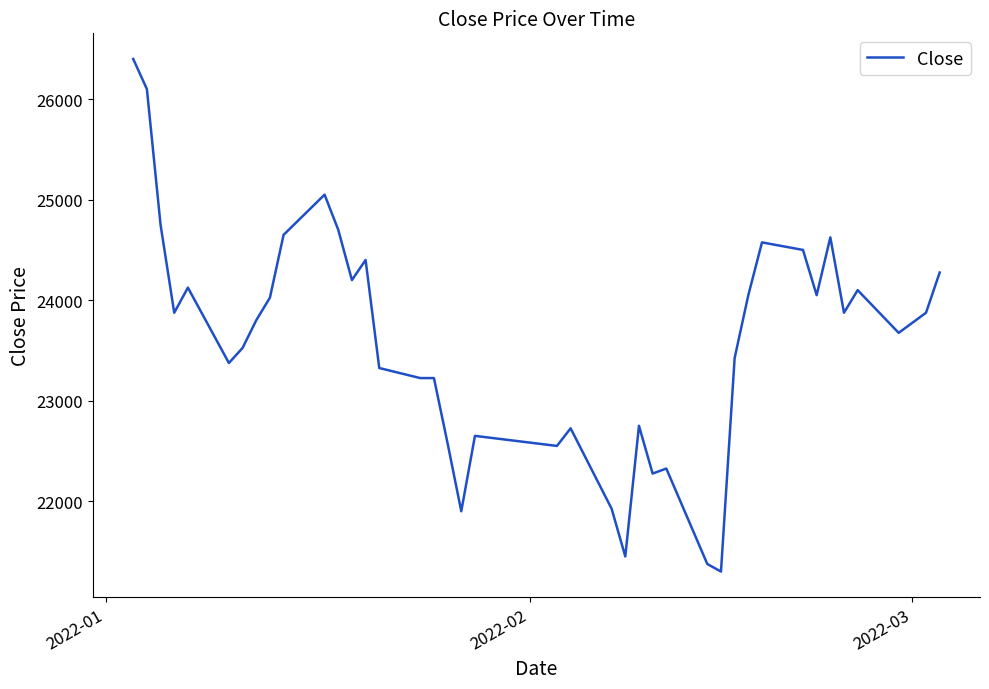

What is the greatest value displayed?

26400